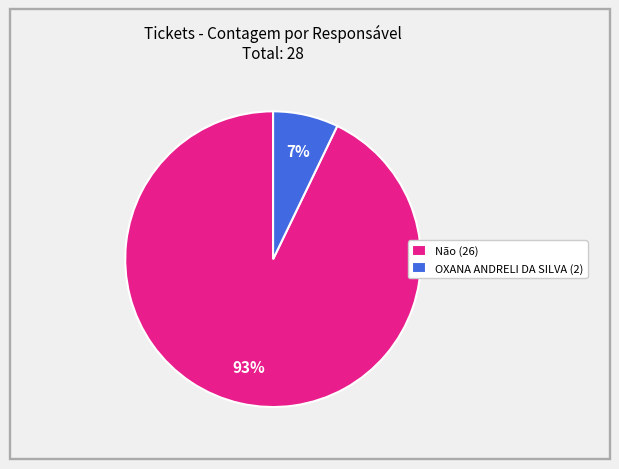

Count the number of slices in the pie.

2